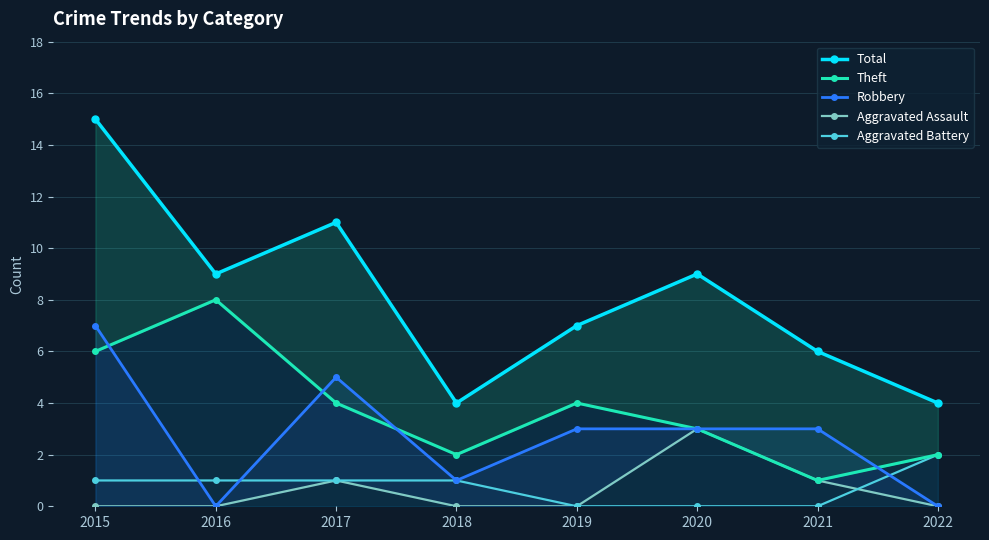

What are all the series names shown in the legend?

Total, Theft, Robbery, Aggravated Assault, Aggravated Battery